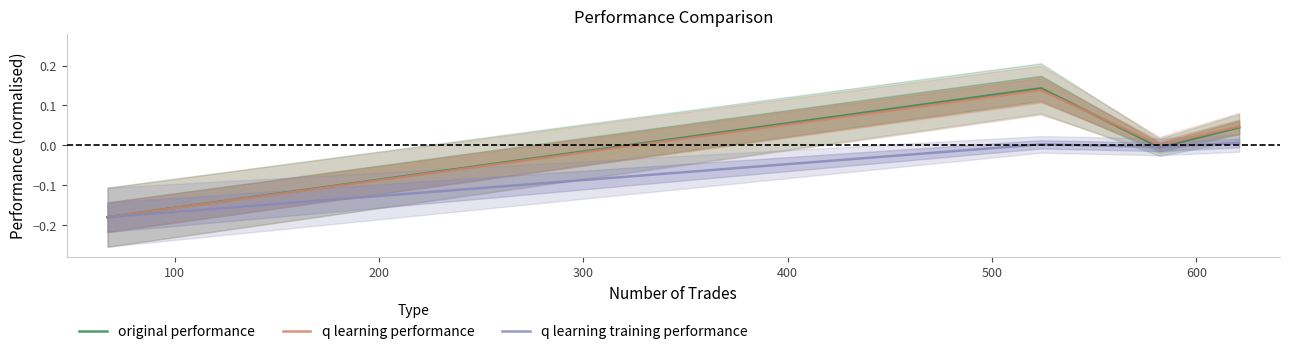

In original performance, how many points are lower than both neighbors (excluding endpoints)?

1